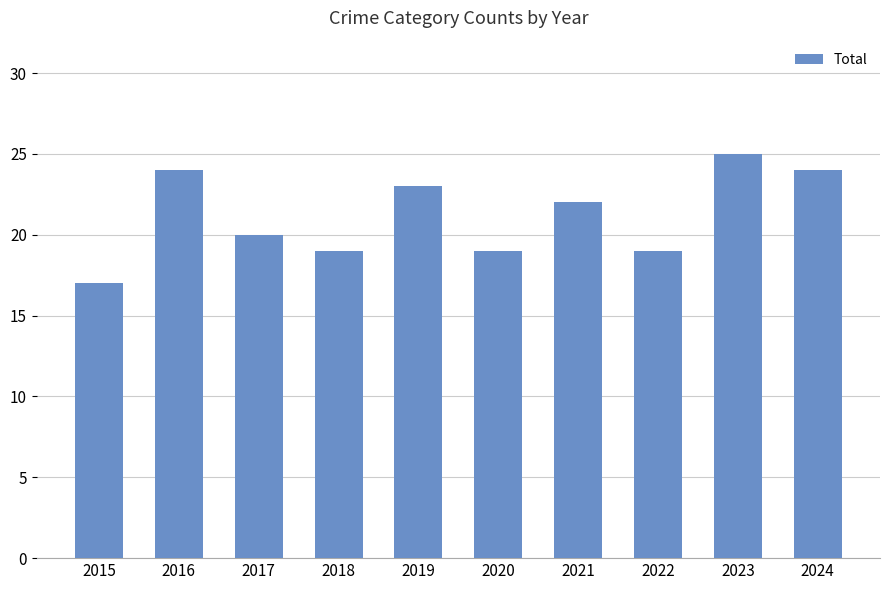

What is the ratio of the value at 2015 to the value at 2021?

0.8